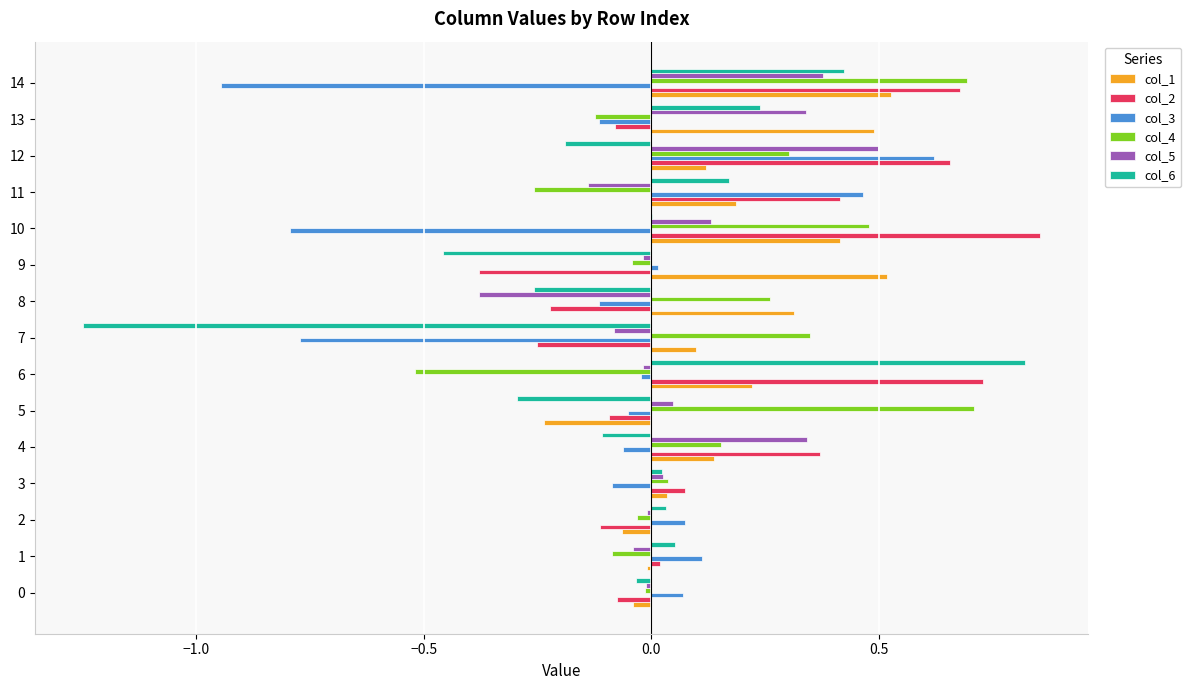

What is the highest value of the col_3 series?

0.6